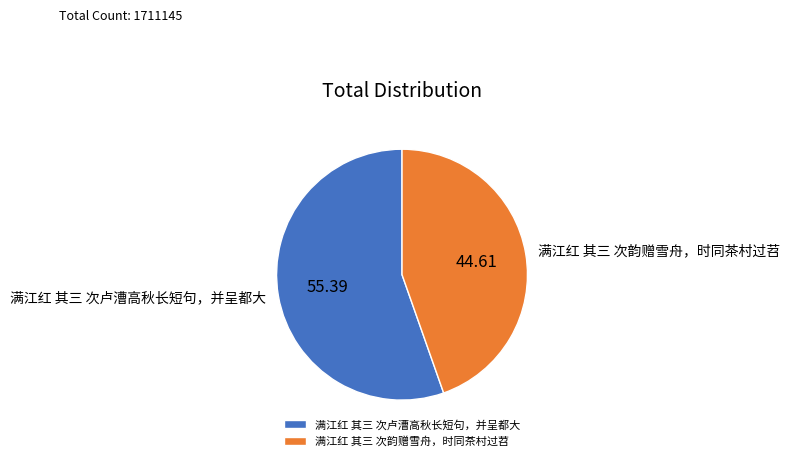

Do 满江红 其三 次韵赠雪舟，时同茶村过苕 and 满江红 其三 次卢漕高秋长短句，并呈都大 together represent more than half of the pie?

Yes